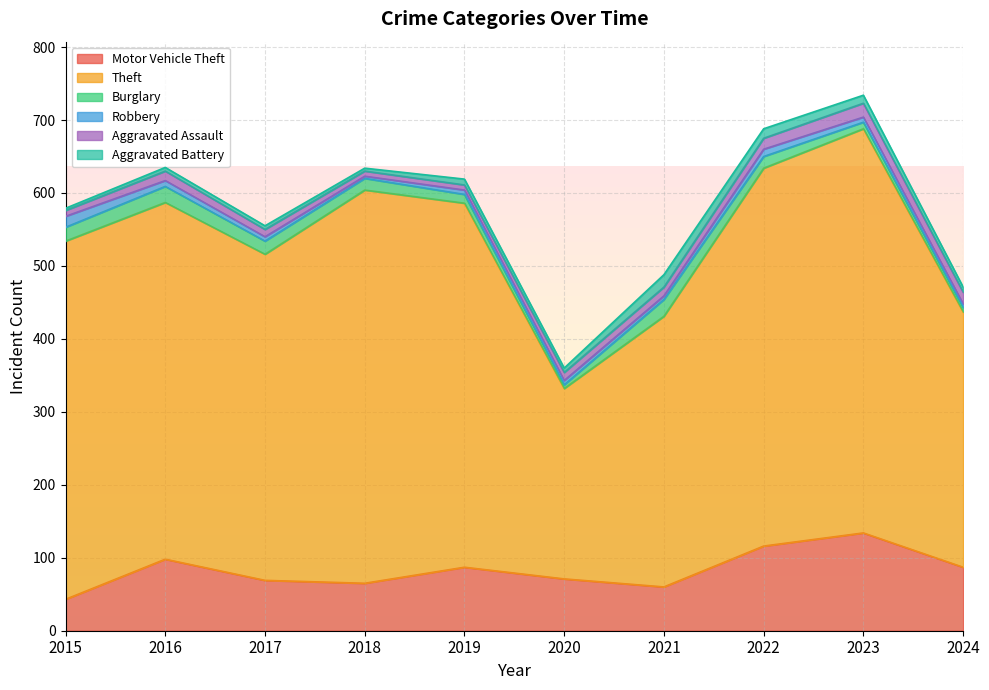

What is the value of the Aggravated Battery point at the 5th from the left?

8